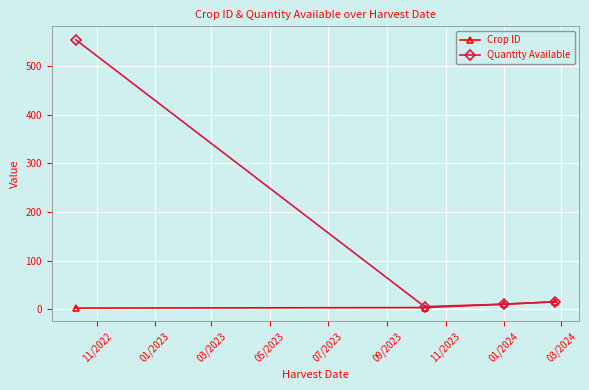

How many data points in Crop ID are less than 10?

2